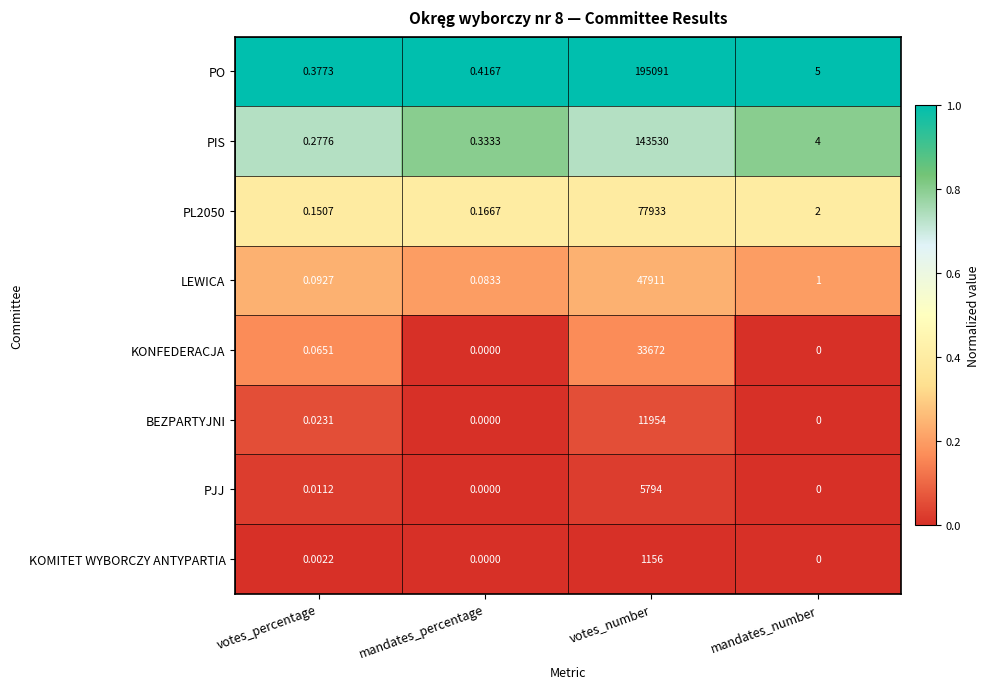

Rank the series by their maximum value, from highest to lowest.

PO, PIS, PL2050, LEWICA, KONFEDERACJA, BEZPARTYJNI, PJJ, KOMITET WYBORCZY ANTYPARTIA